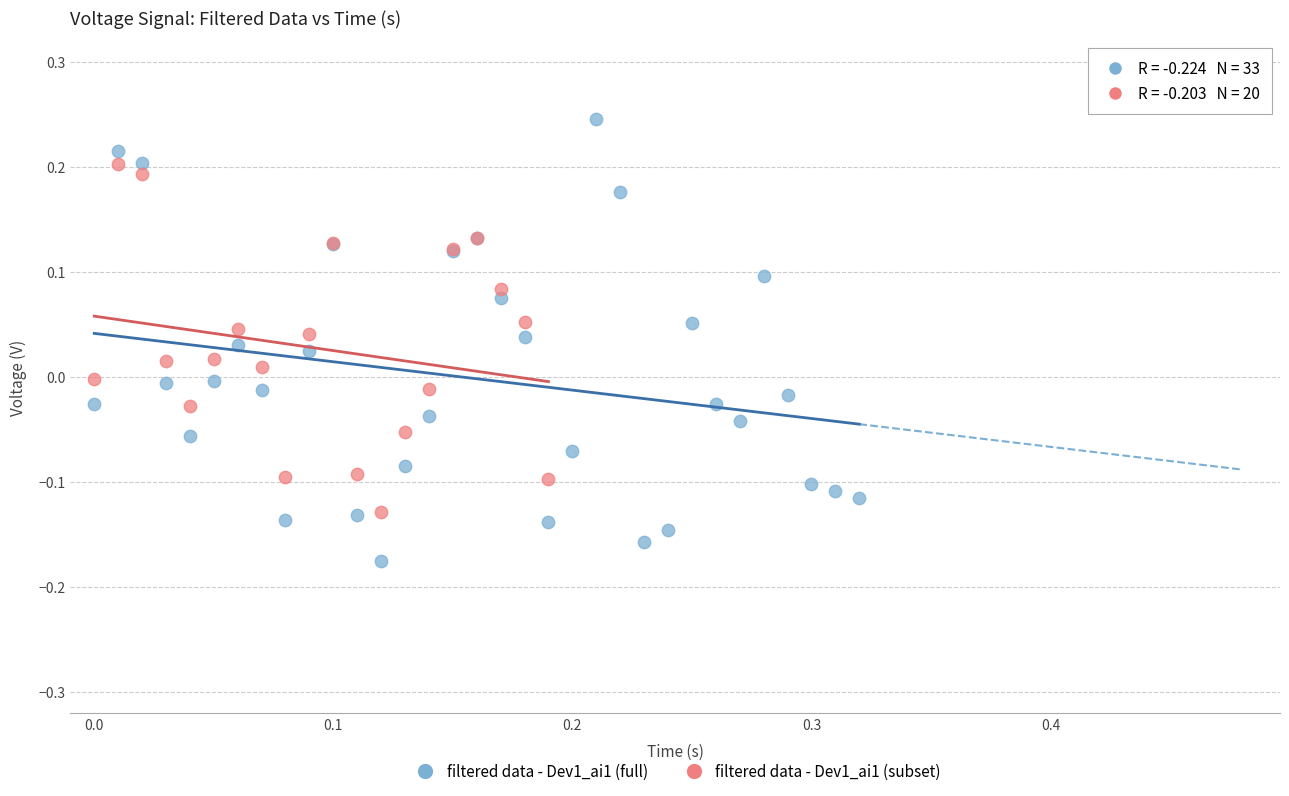

Which series contains the highest Y value?

filtered data - Dev1_ai1 (full)